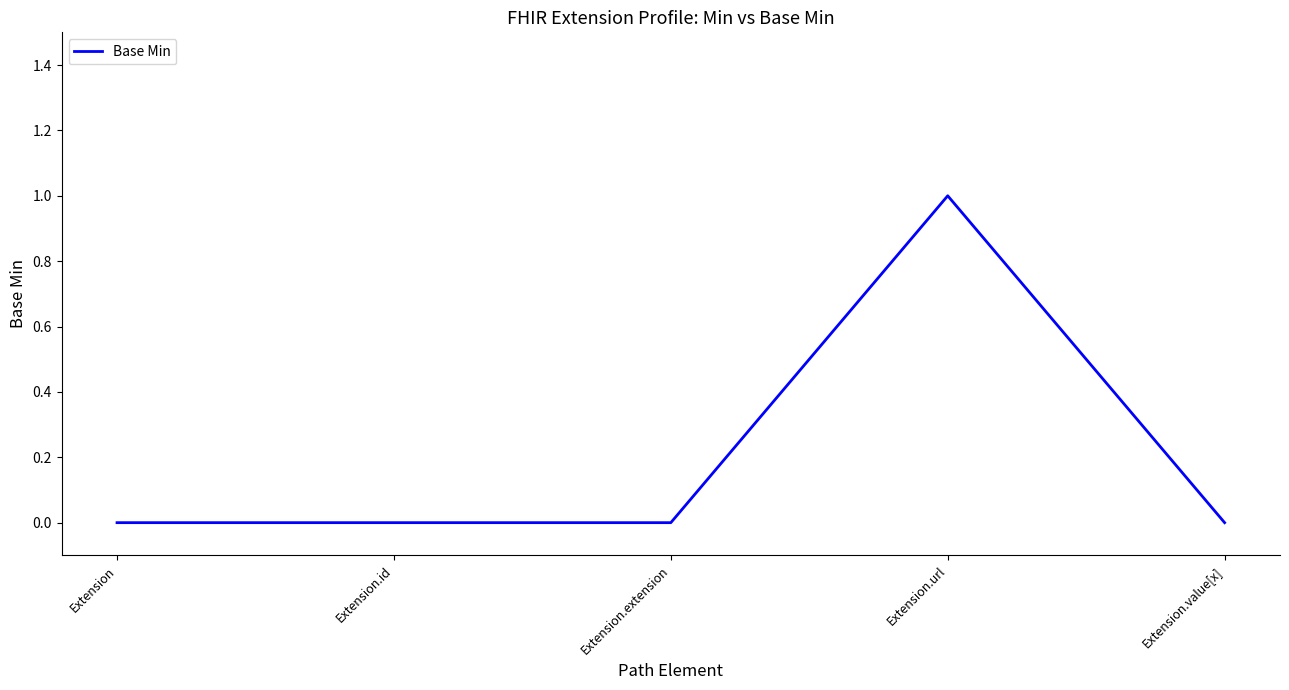

What is the greatest value displayed?

1